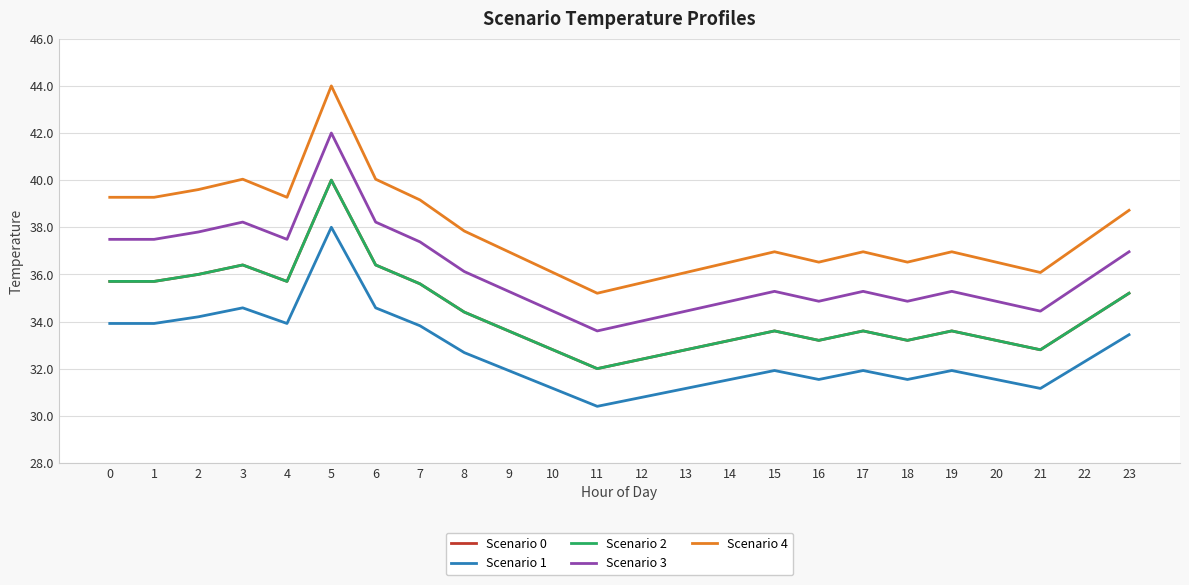

Where is the first local maximum for Scenario 2?

3